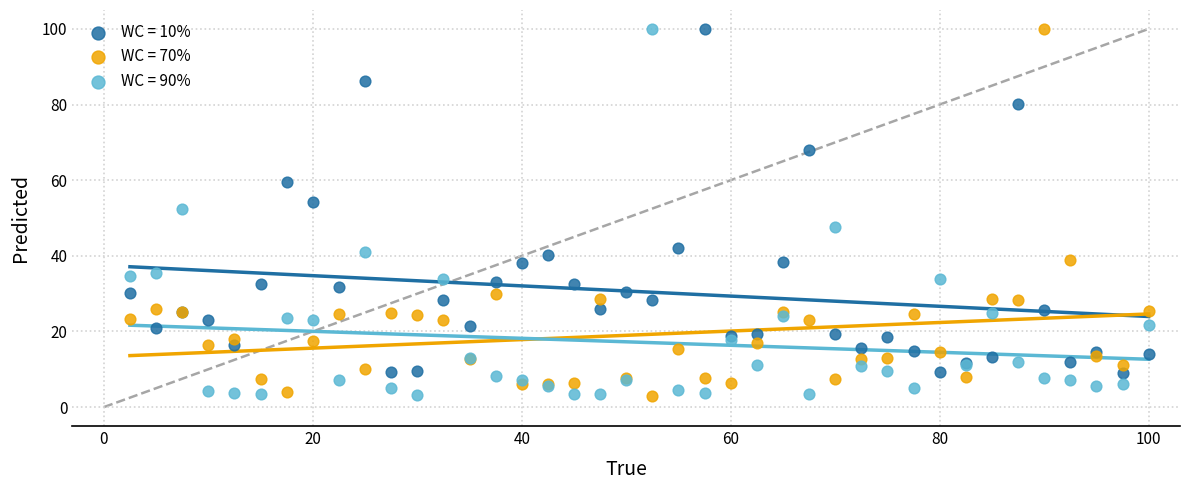

What is the X range (max minus min) for the scatter plot?

97.5